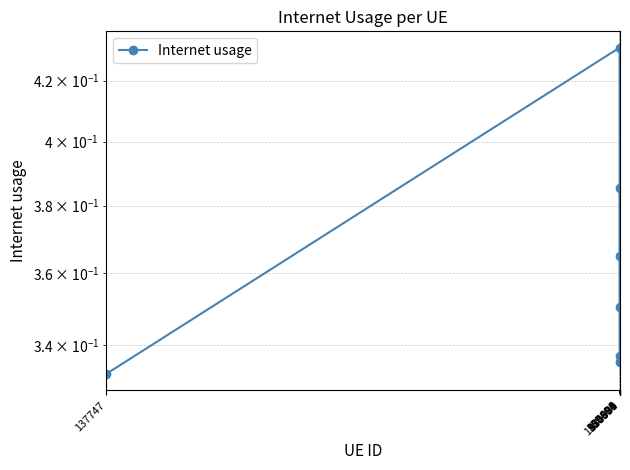

Rank the categories by value from highest to lowest.

339406, 800678, 1135989, 956094, 974581, 820594, 137747